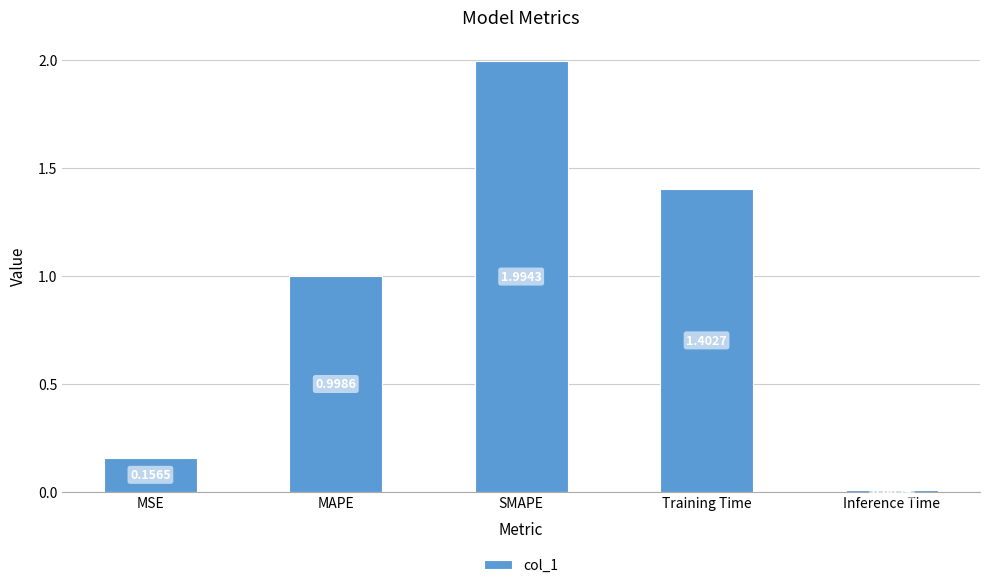

What is the greatest value displayed?

2.0